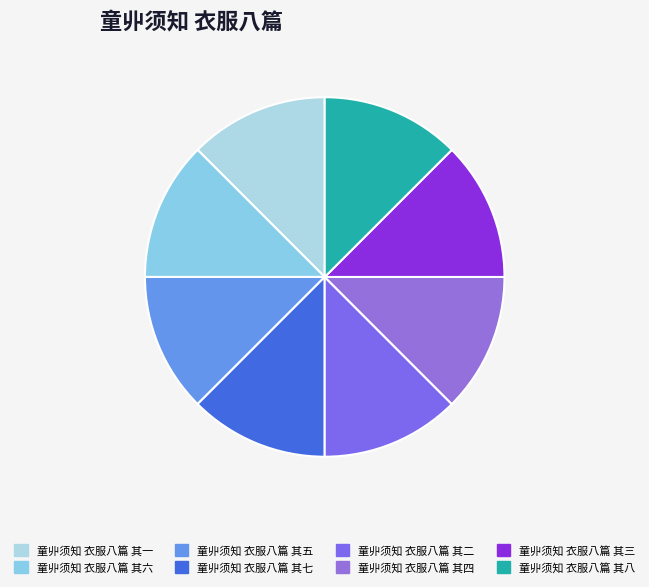

Count the number of slices in the pie.

8